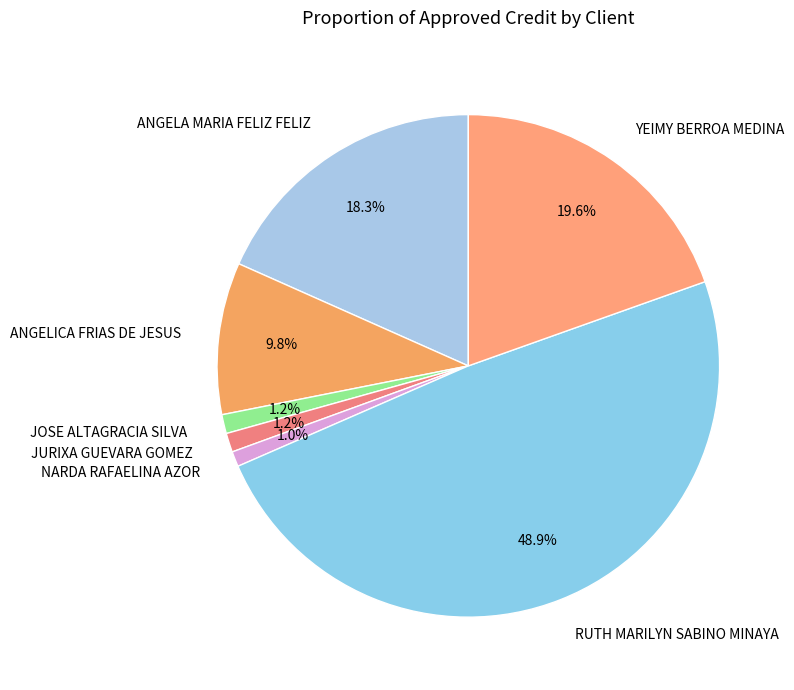

To the nearest percent, what is the difference between the largest and smallest slice percentages?

48%